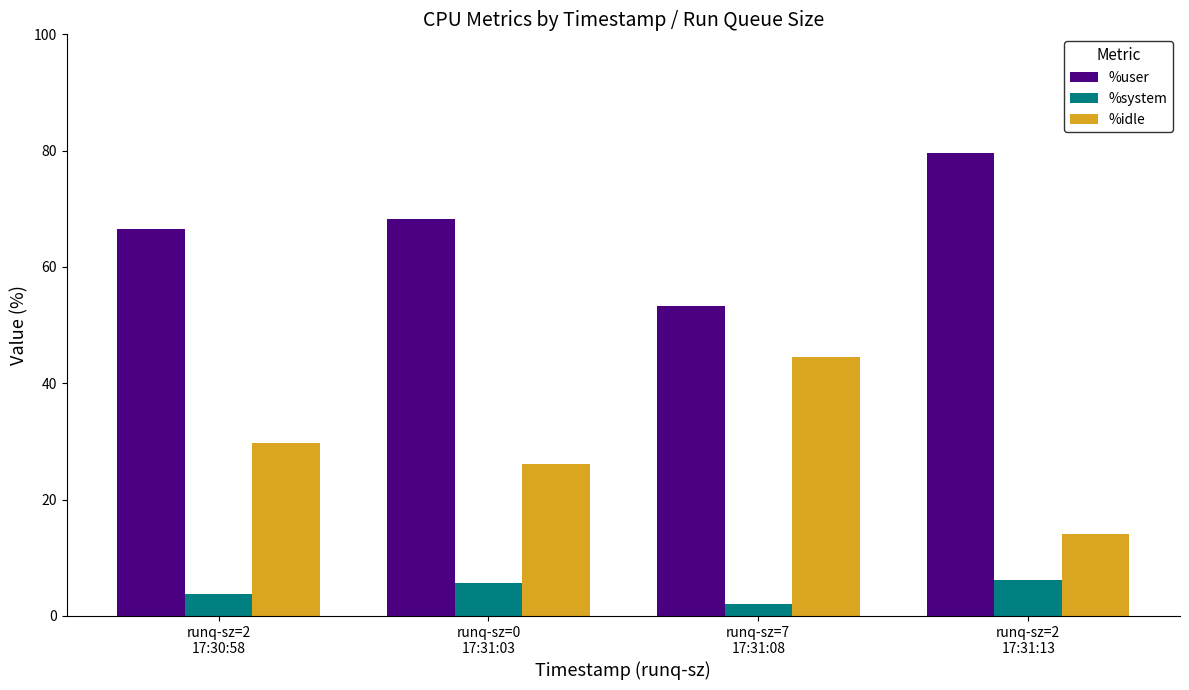

What is the label of the 4th bar from the left?

runq-sz=2
17:31:13